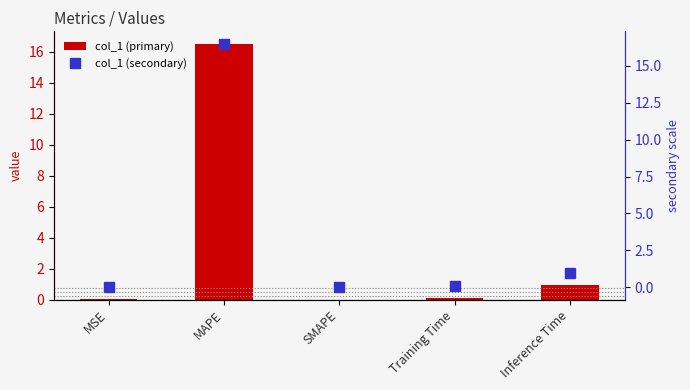

How many positive values does the col_1 (secondary) series have?

4